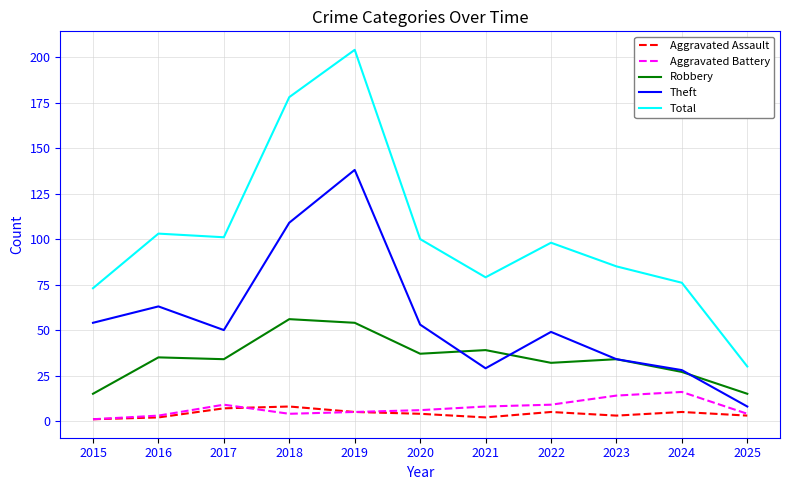

What is the sum of the Aggravated Battery values at 2023 and 2024?

30